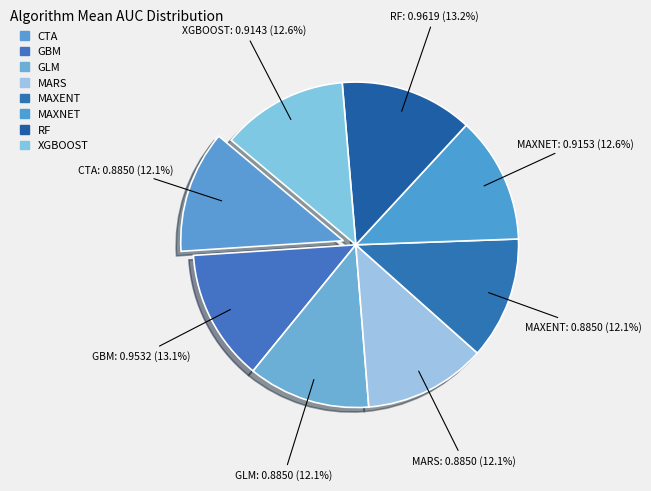

Which category has the smallest portion of the pie?

CTA